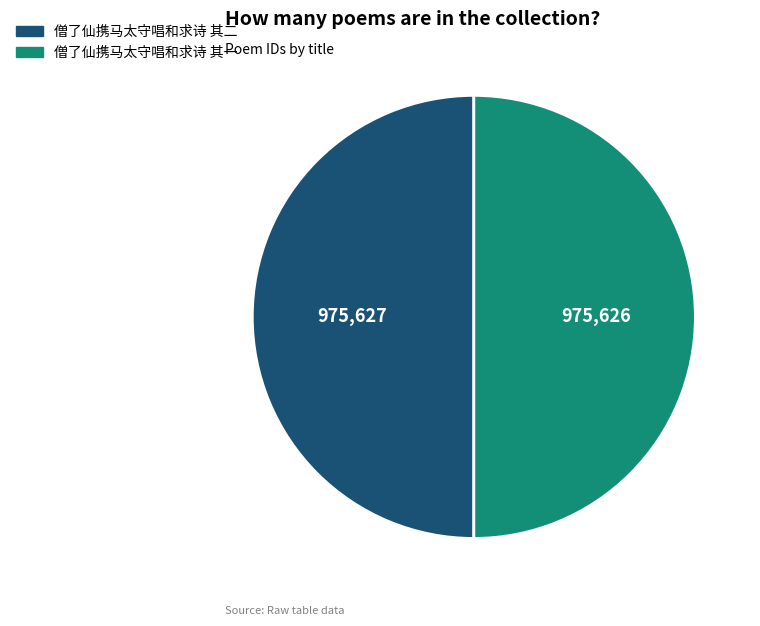

Approximately how many times larger is the value at 僧了仙携马太守唱和求诗 其一 compared to 僧了仙携马太守唱和求诗 其二?

1.0